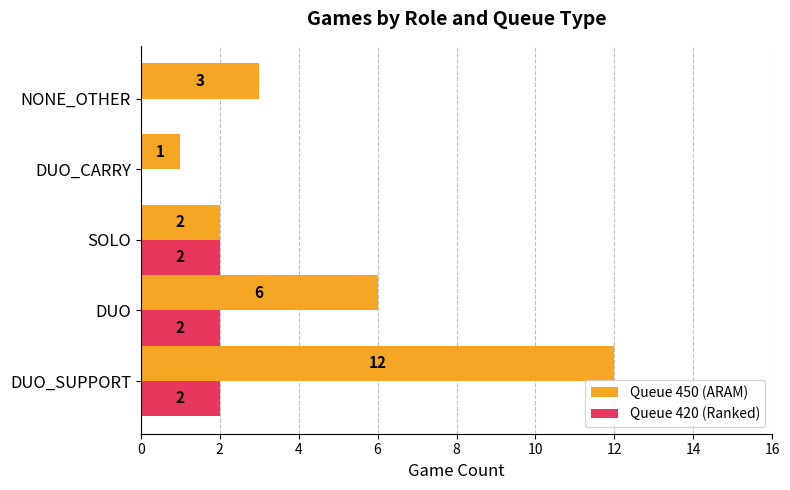

Which series changed the most between SOLO and DUO_CARRY?

Queue 420 (Ranked)